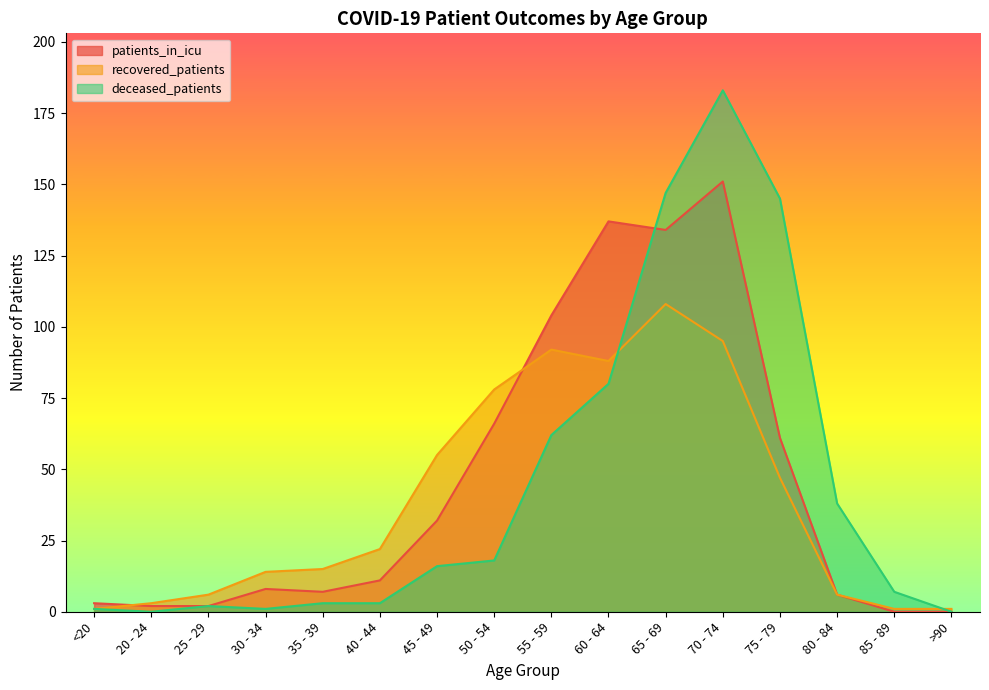

Where is recovered_patients nearest to the value 54?

45 - 49